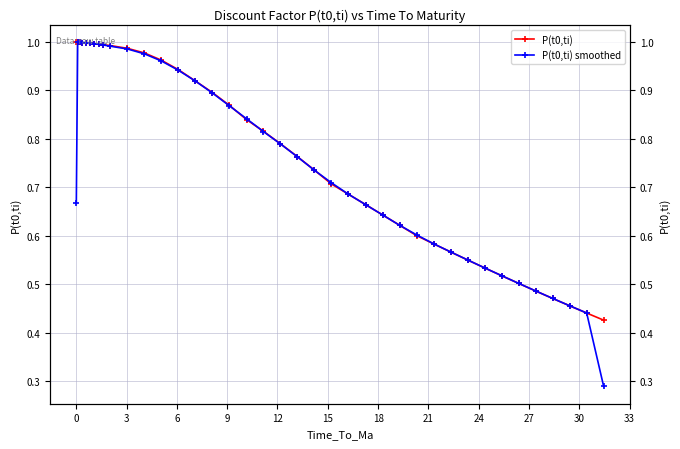

Which series has the widest spread of values?

P(t0,ti) smoothed